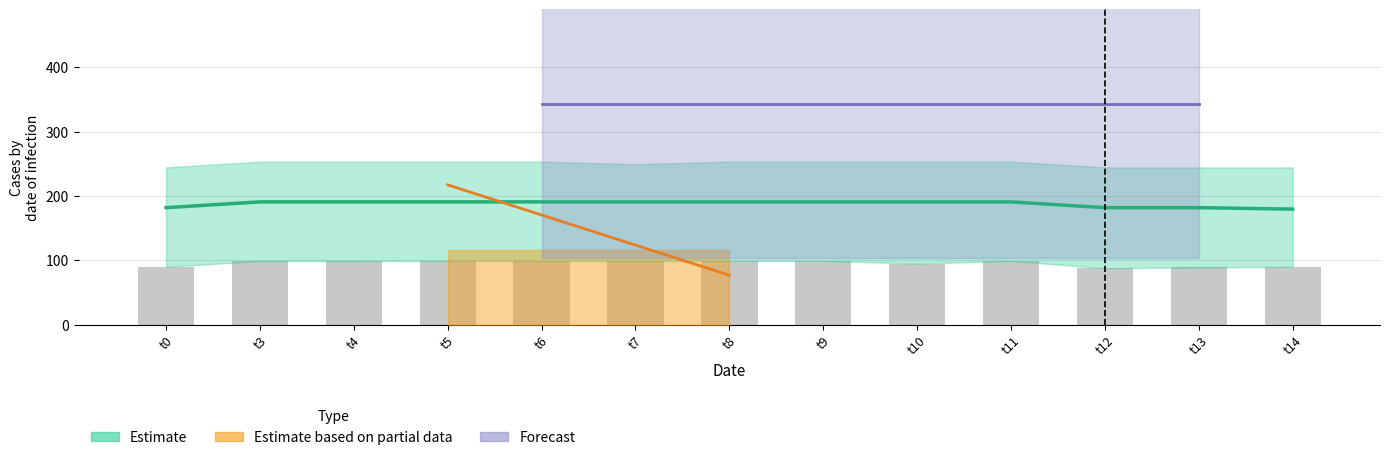

List the labels in order of value, smallest first.

t12, t13, t0, t14, t10, t4, t3, t5, t6, t7, t8, t9, t11